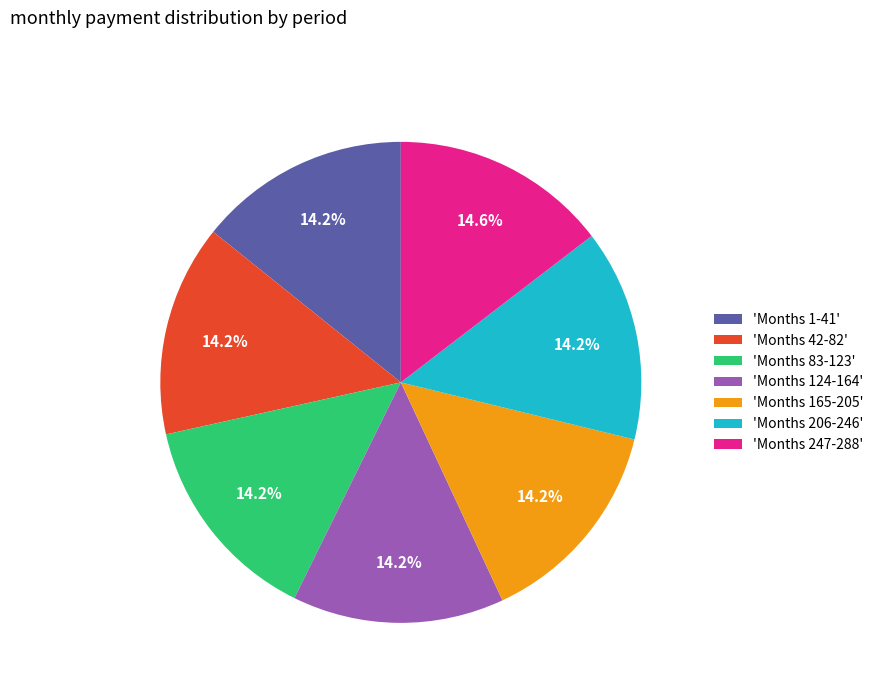

Approximately how many times larger is the value at 'Months 42-82' compared to 'Months 1-41'?

1.0